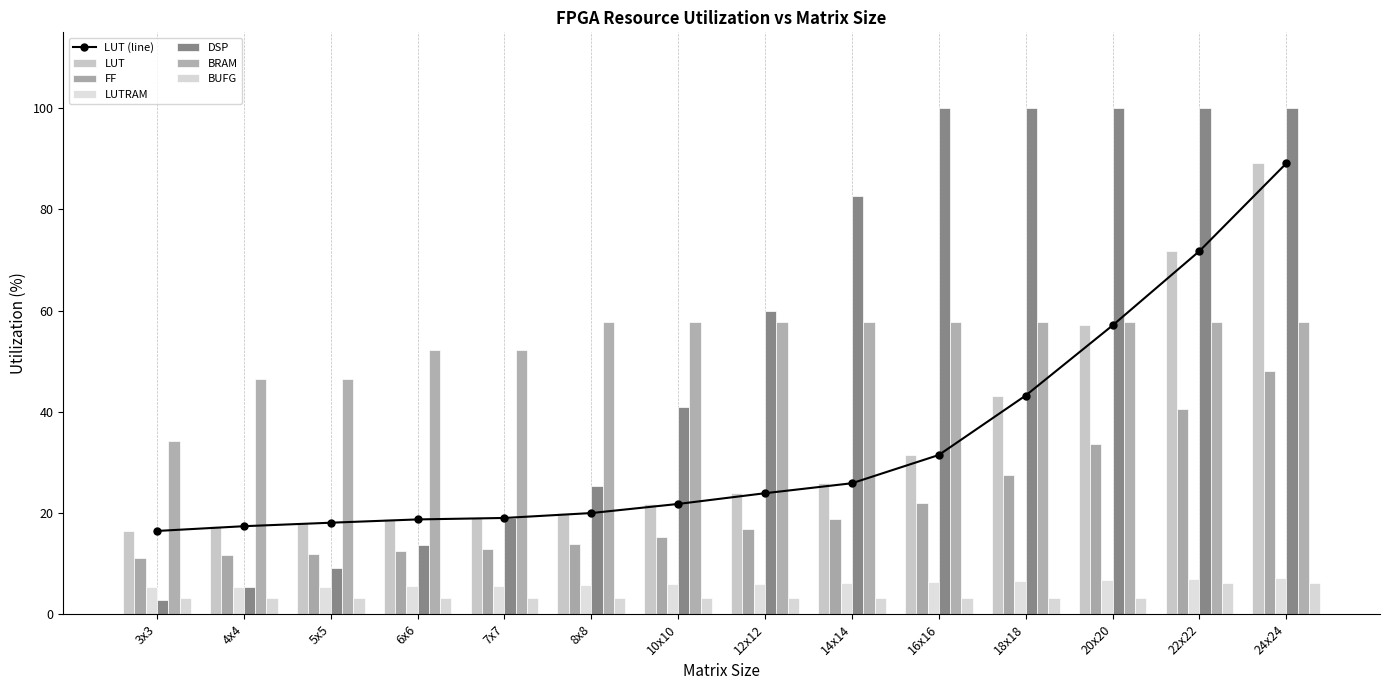

Which series has the widest spread of values?

DSP